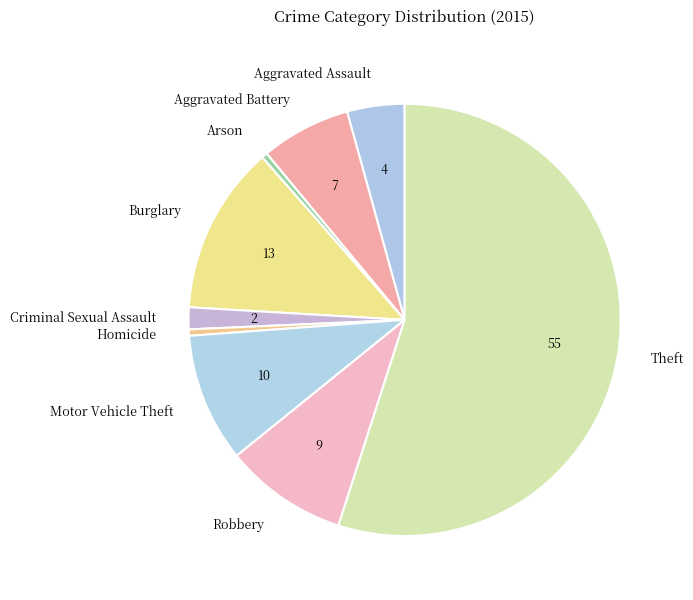

Approximately how many times larger is the value at Aggravated Assault compared to Aggravated Battery?

0.6